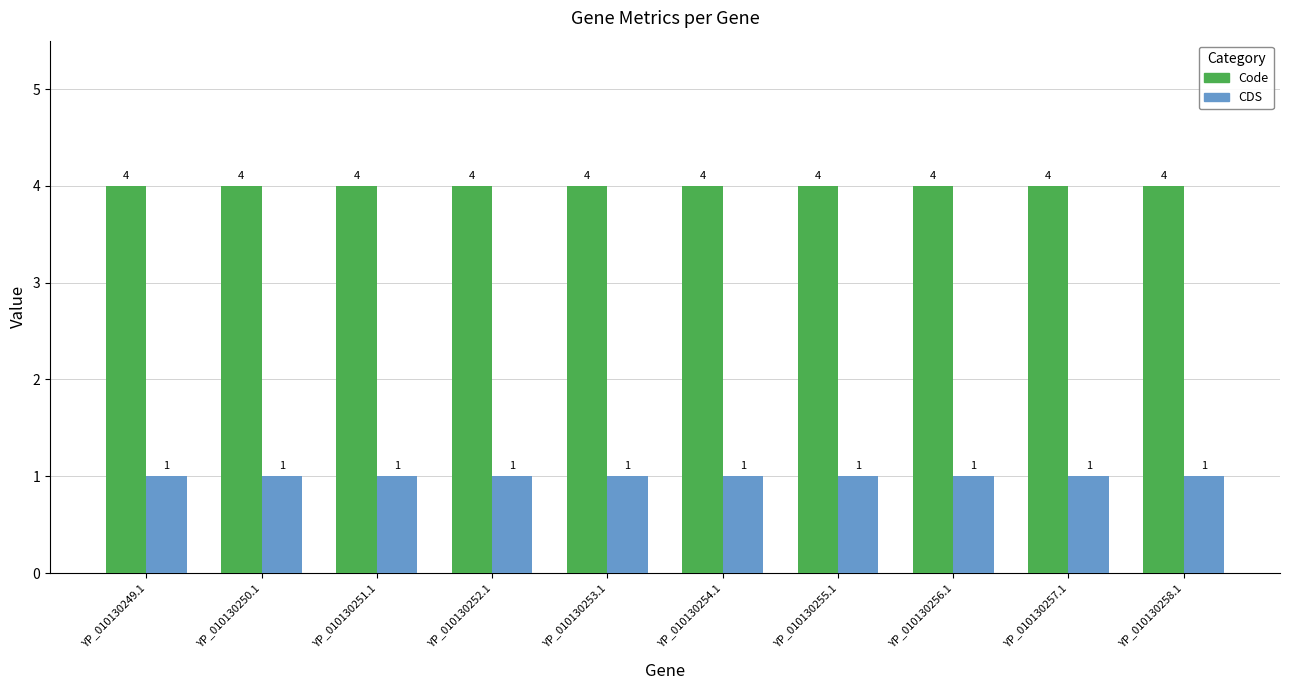

List the series in order of their overall mean, highest first.

Code, CDS